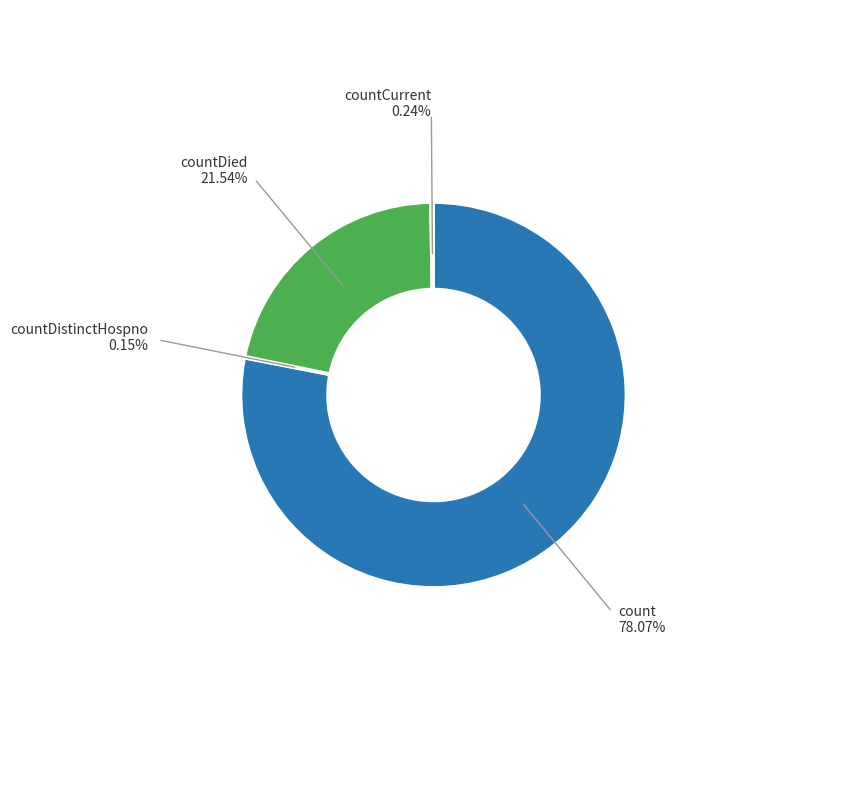

Does any single category account for the majority?

Yes